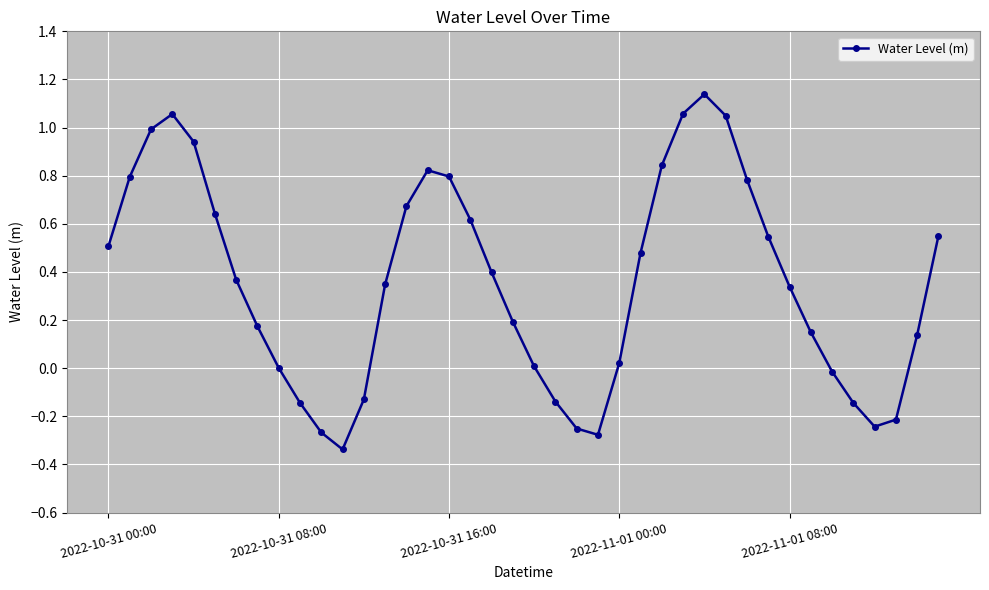

What is the sum of all values?

14.3